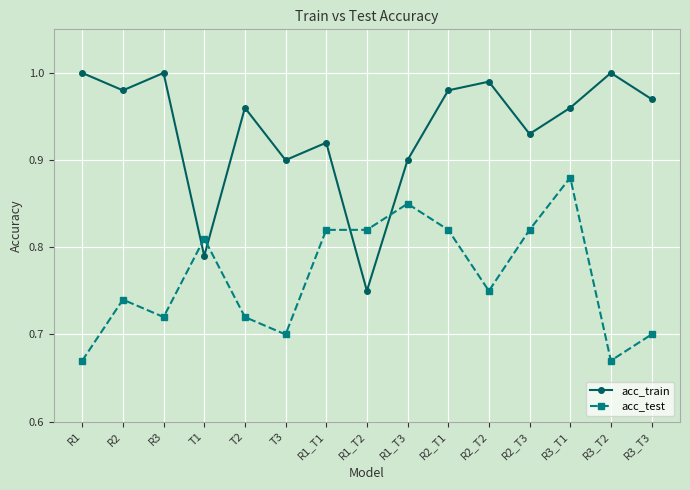

What is the sum of all acc_test values?

11.5